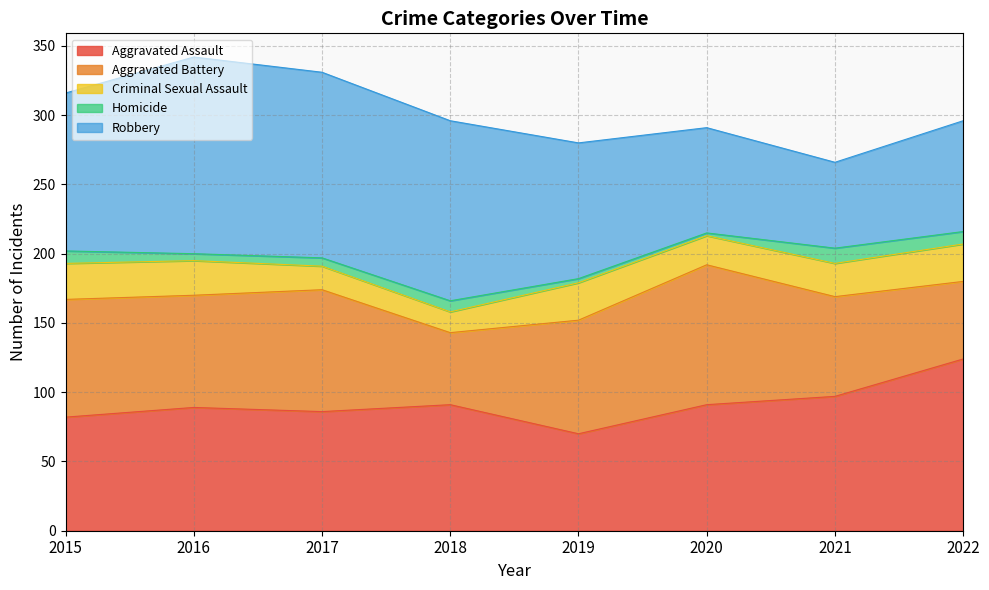

Count the number of data series in this chart.

5